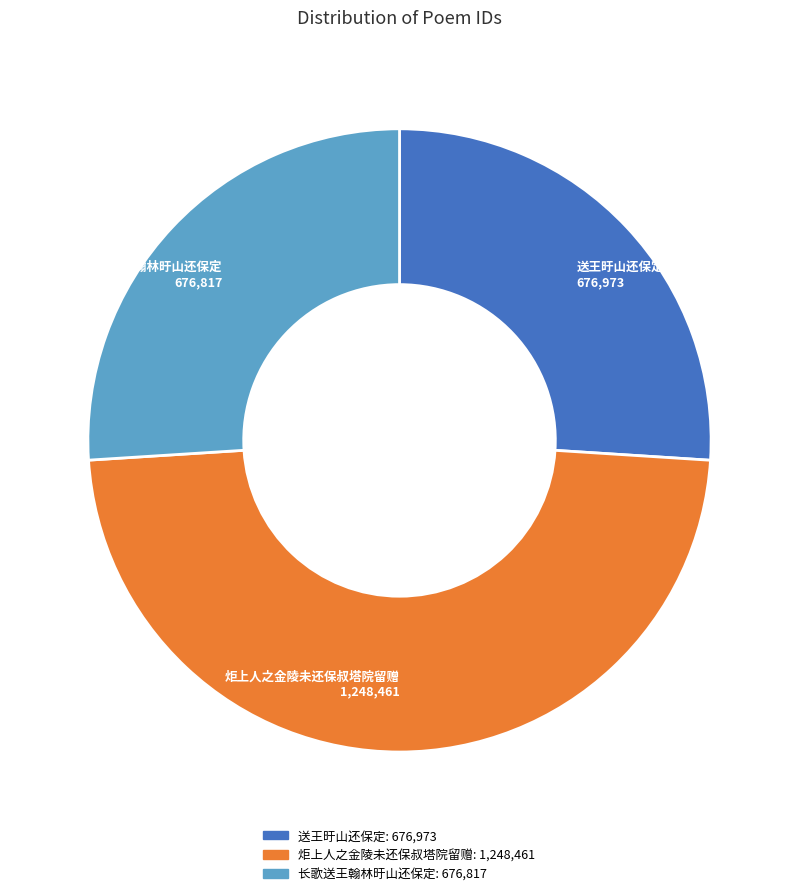

Combined, do 送王旴山还保定 and 炬上人之金陵未还保叔塔院留赠 account for over 50%?

Yes